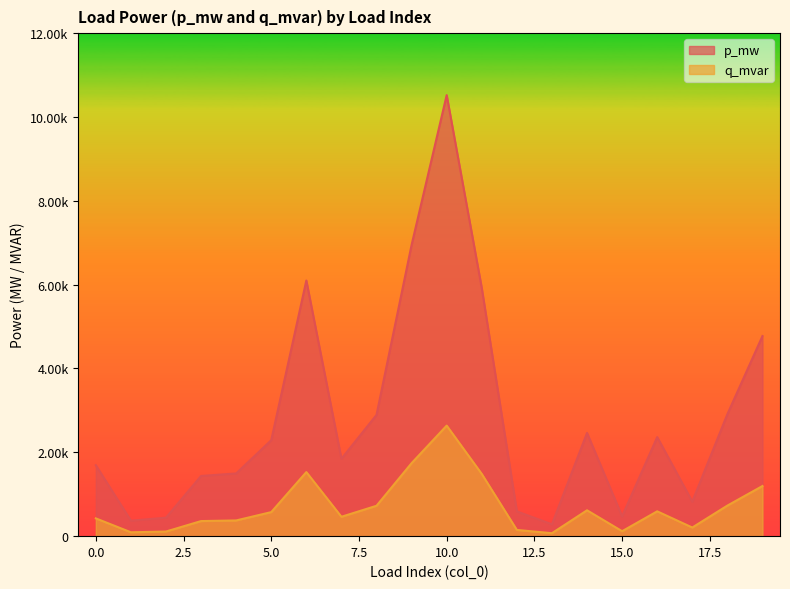

List the labels in order of p_mw value, largest first.

10, 9, 6, 11, 19, 18, 8, 14, 16, 5, 7, 0, 4, 3, 17, 12, 15, 2, 1, 13